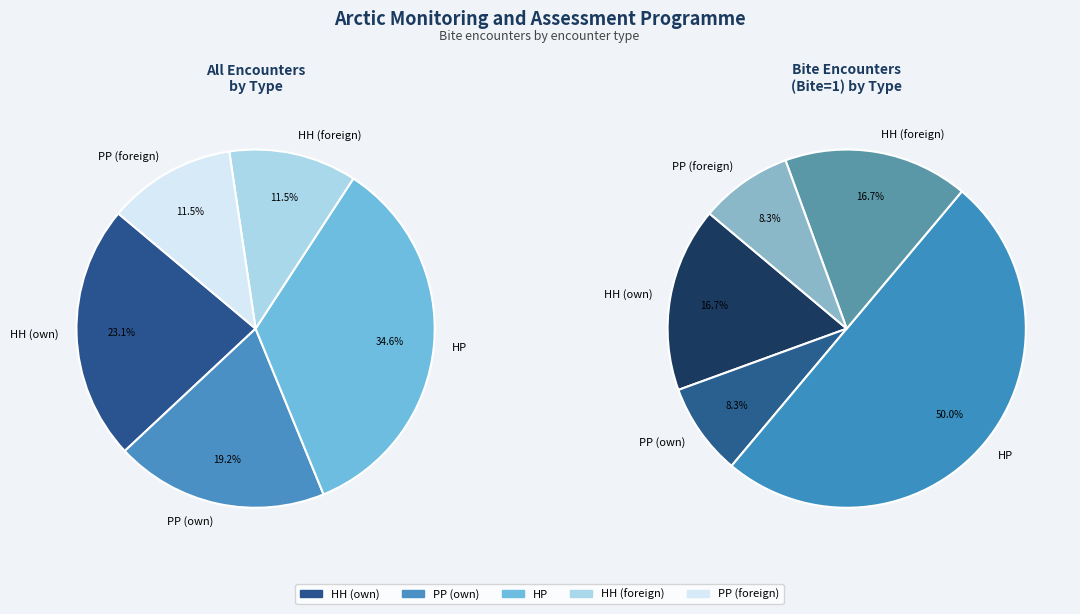

Is it true that HH (own) is 23% of the pie?

True